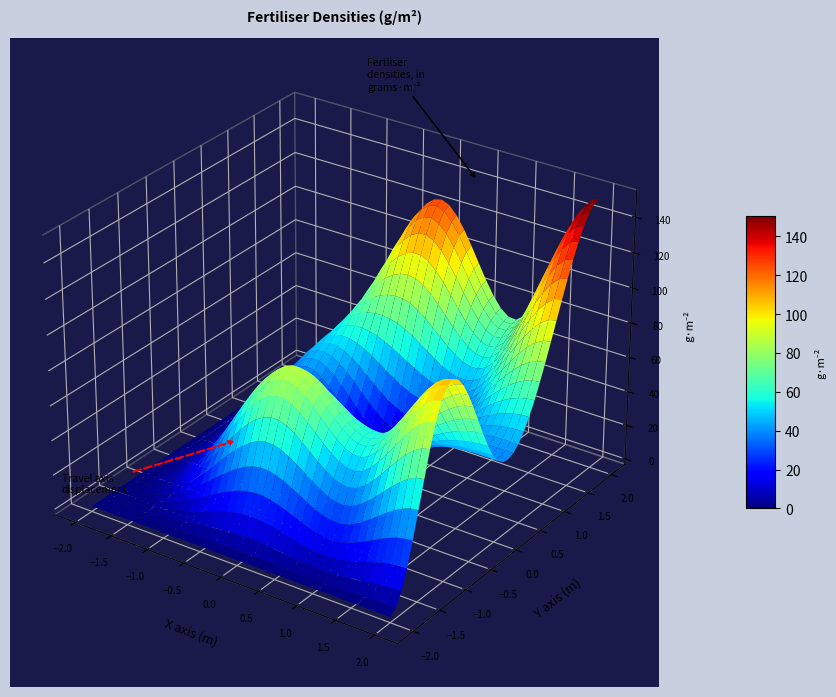

Reading right to left, what are all the values shown in this chart?

0: 4=0	3=0	2=0	1=0	0=0
1: 4=105	3=57	2=86	1=32	0=0
2: 4=45	3=36	2=11	1=28	0=0
3: 4=82	3=40	2=29	1=49	0=0
4: 4=152	3=70	2=125	1=53	0=0